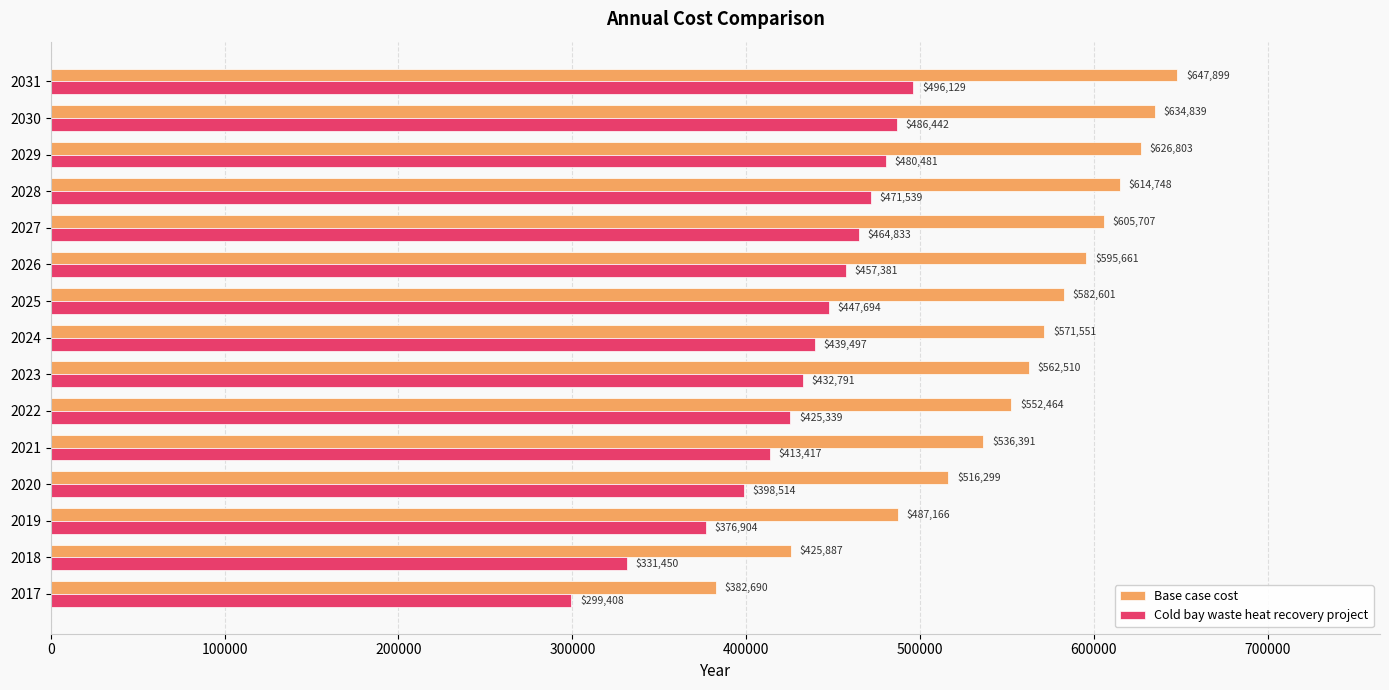

What is the spread (max minus min) of values at 2030?

148397.0